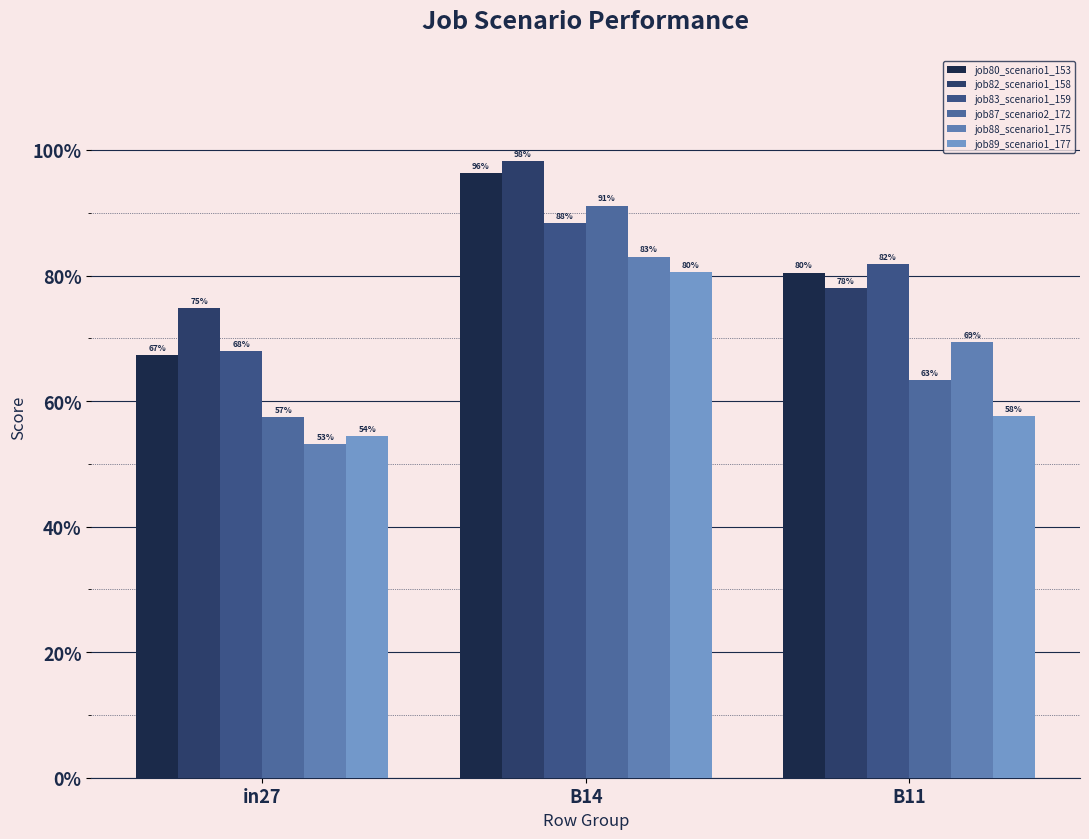

Is the value of job80_scenario1_153 at in27 greater than the value of job88_scenario1_175 at in27?

Yes